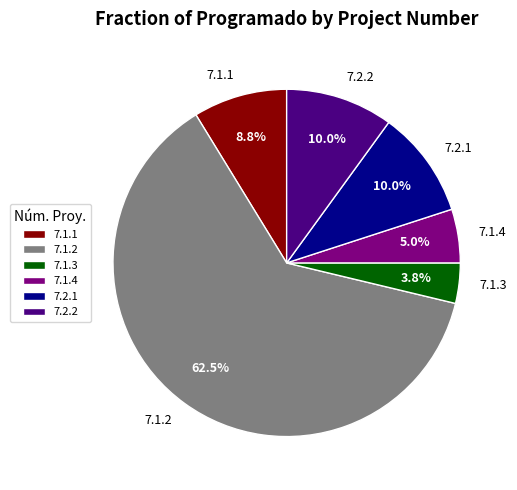

Which category has the biggest portion of the pie?

7.1.2